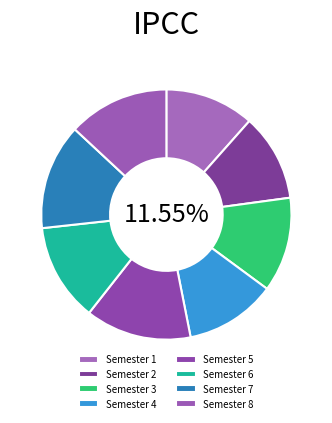

Is it true that Semester 8 is 19% of the pie?

False